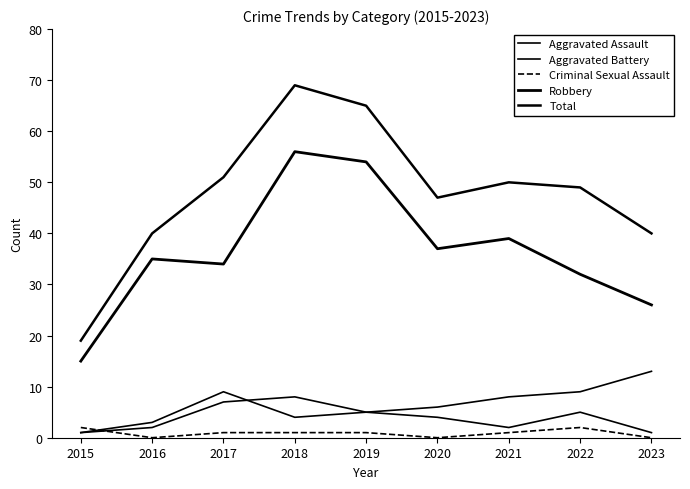

Reading left to right, what are all the values shown in this chart?

Aggravated Assault: 1	2	7	8	5	4	2	5	1
Aggravated Battery: 1	3	9	4	5	6	8	9	13
Criminal Sexual Assault: 2	0	1	1	1	0	1	2	0
Robbery: 15	35	34	56	54	37	39	32	26
Total: 19	40	51	69	65	47	50	49	40